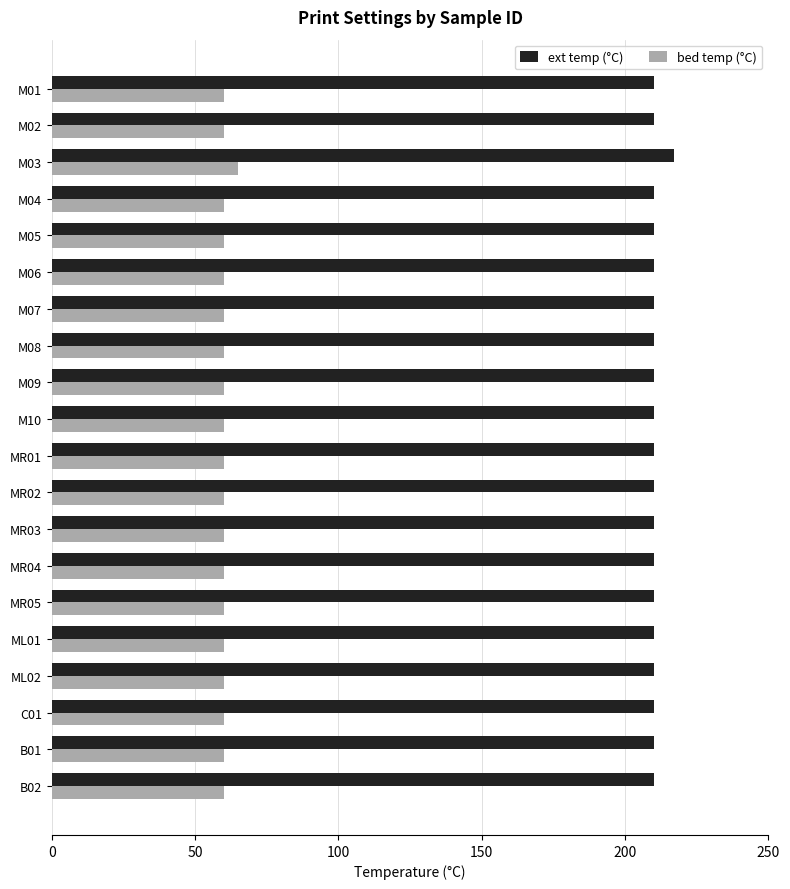

Rank the series by their average value, from lowest to highest.

bed temp (°C), ext temp (°C)